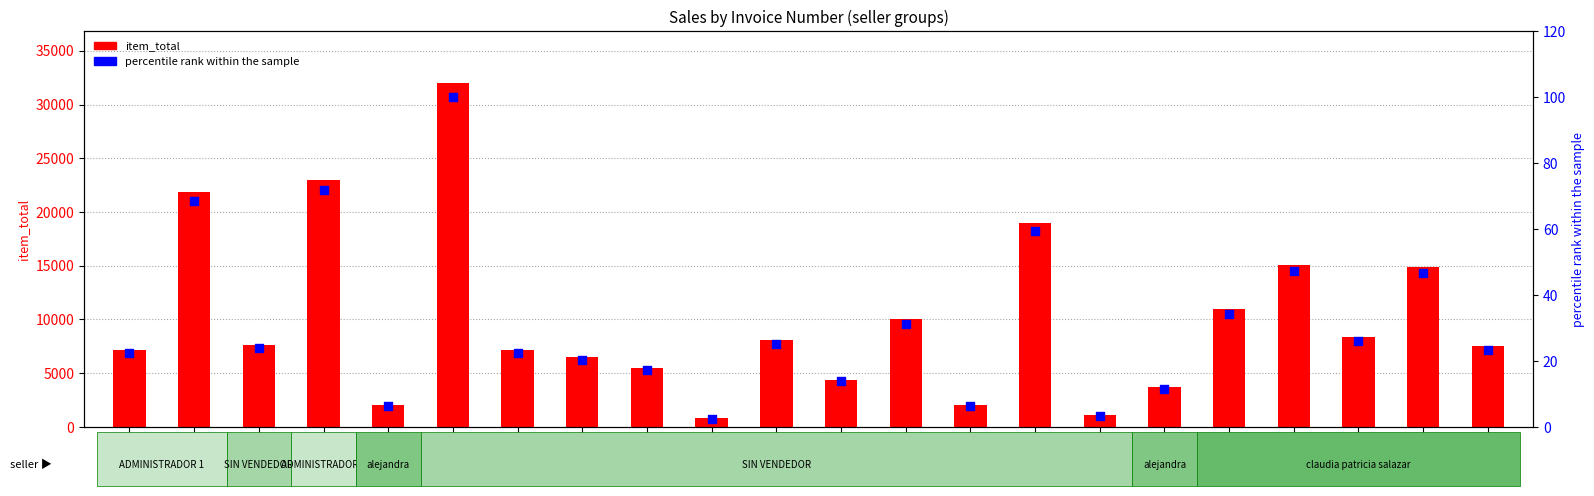

Which series contains the lowest Y value?

percentile rank within the sample